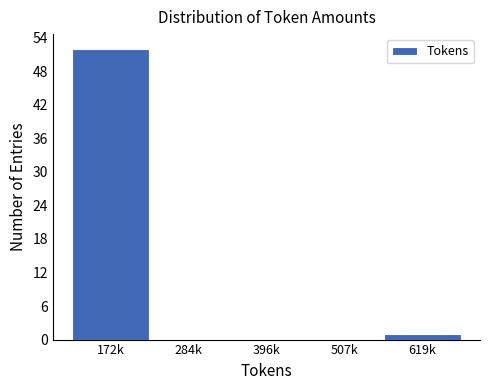

Reading right to left, what are all the values shown in this chart?

619k=1	507k=0	396k=0	284k=0	172k=52